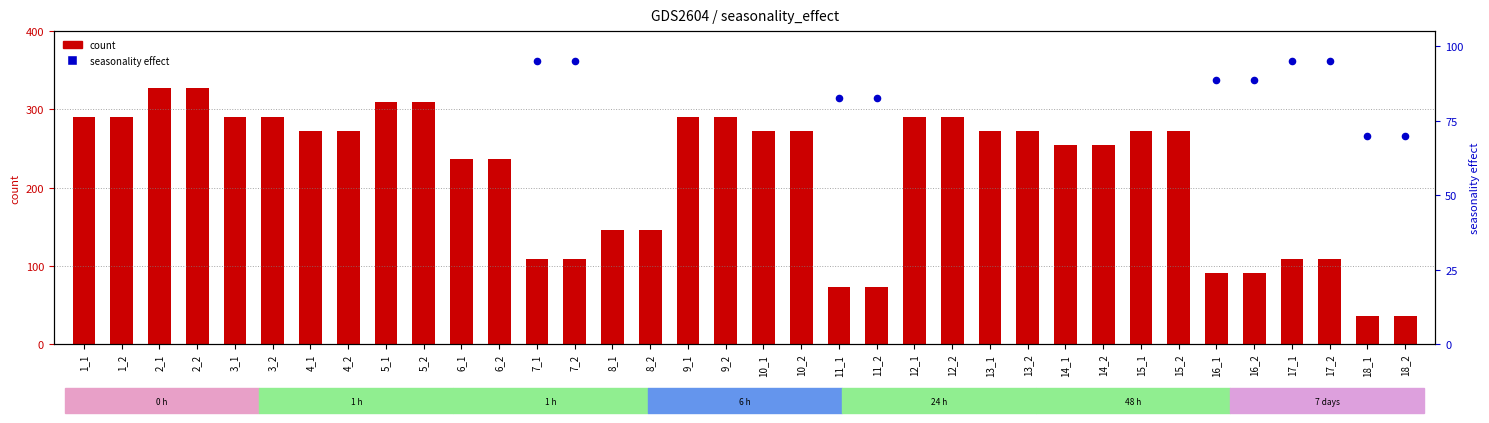

Which series has the largest Y range (max minus min)?

count